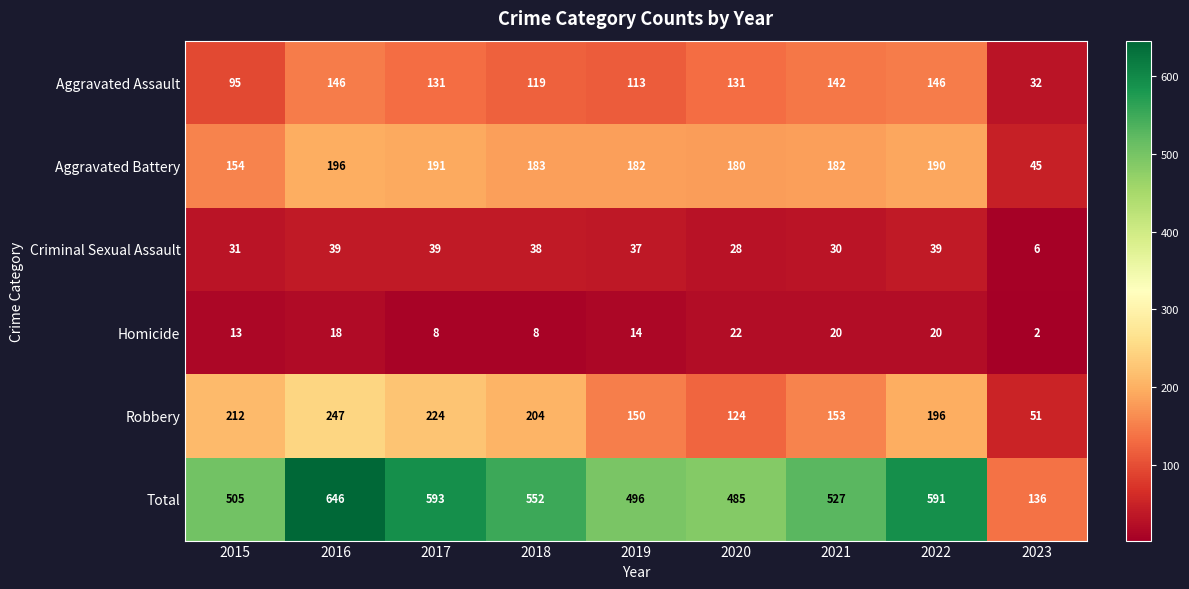

Where does the Robbery series first go above 196?

2015